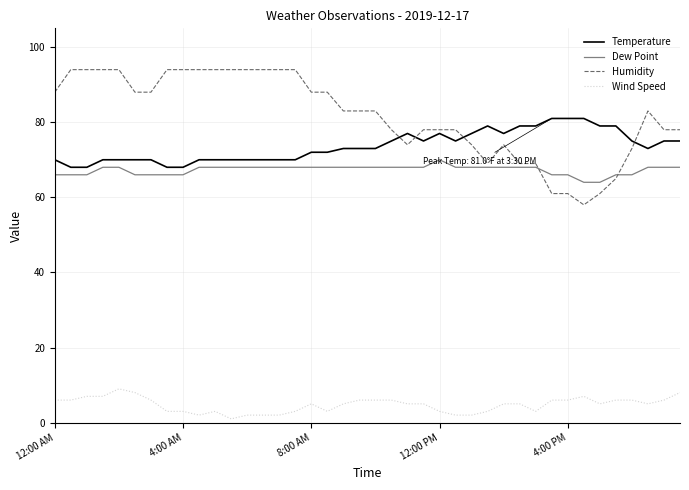

What is the greatest value displayed?

94